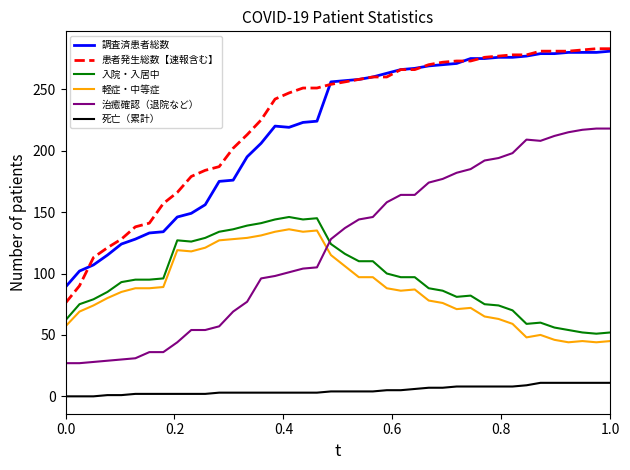

At how many categories does at least one series exceed 124?

36